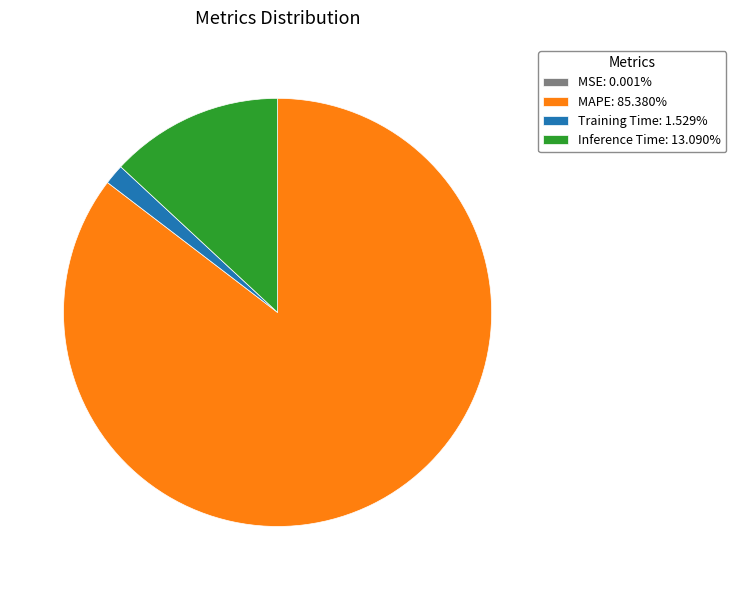

Is the sum of MAPE: 85.380% and Inference Time: 13.090% greater than half?

Yes